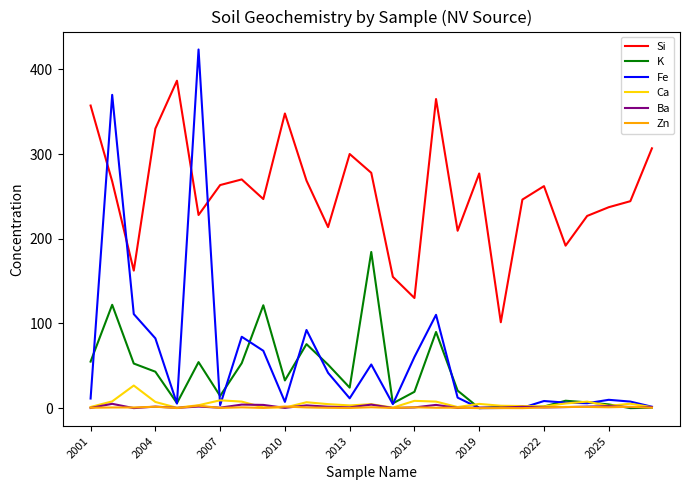

Which series has the largest range (max minus min)?

Fe